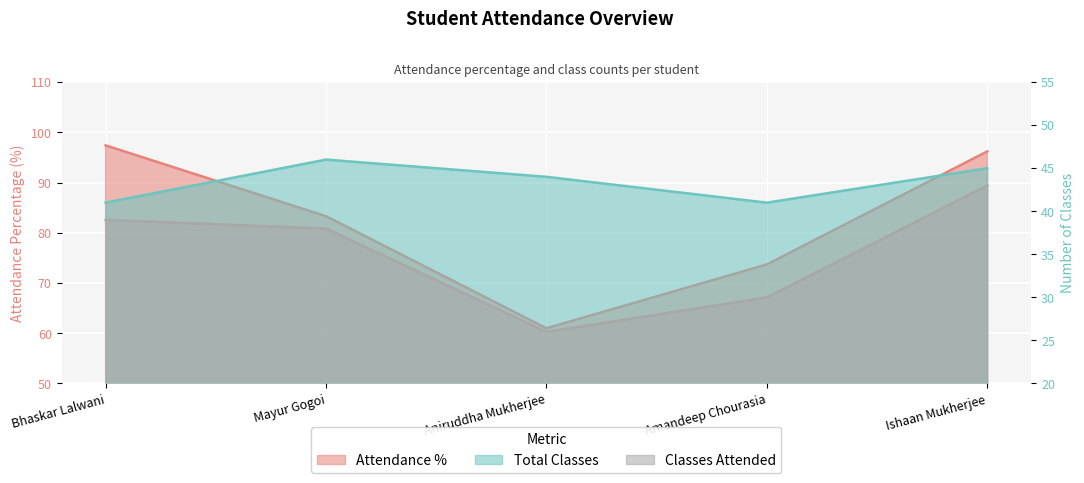

The classes_attended series shows 39.0 at Bhaskar Lalwani. True or false?

True